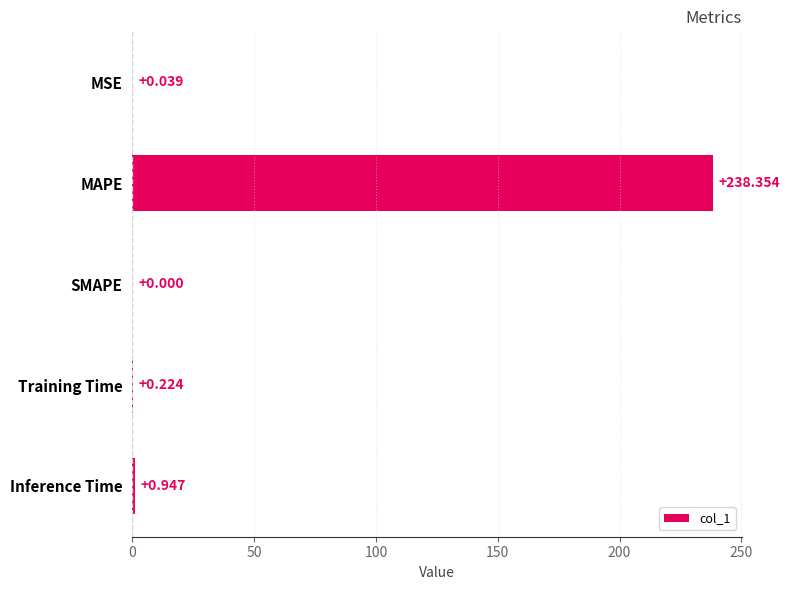

Between MAPE and SMAPE, which is larger?

MAPE